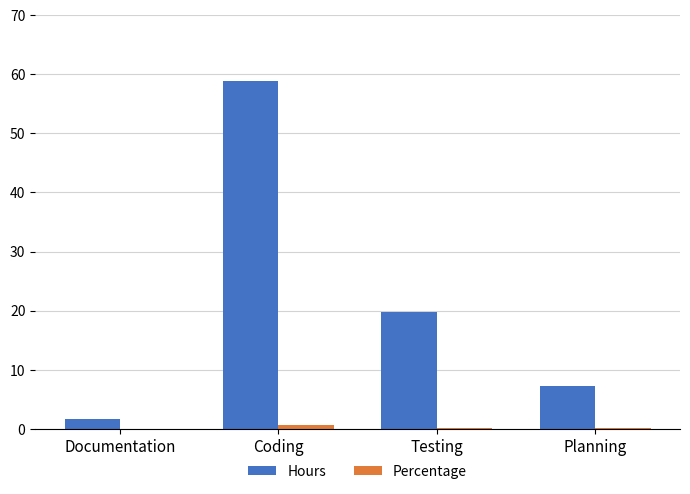

Which series has the largest range (max minus min)?

Hours